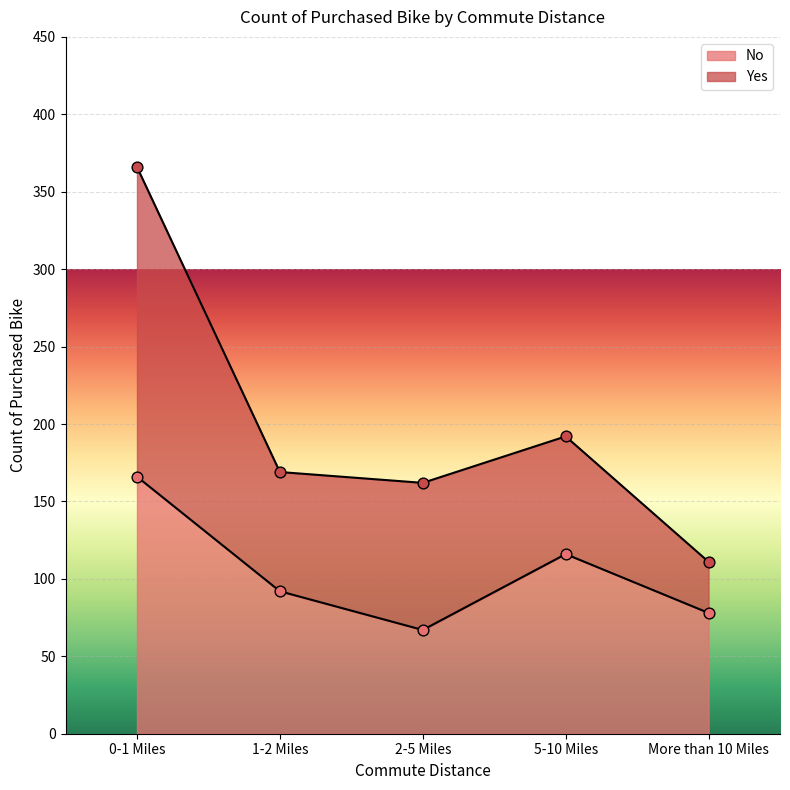

Between 2-5 Miles and More than 10 Miles, which is larger?

More than 10 Miles